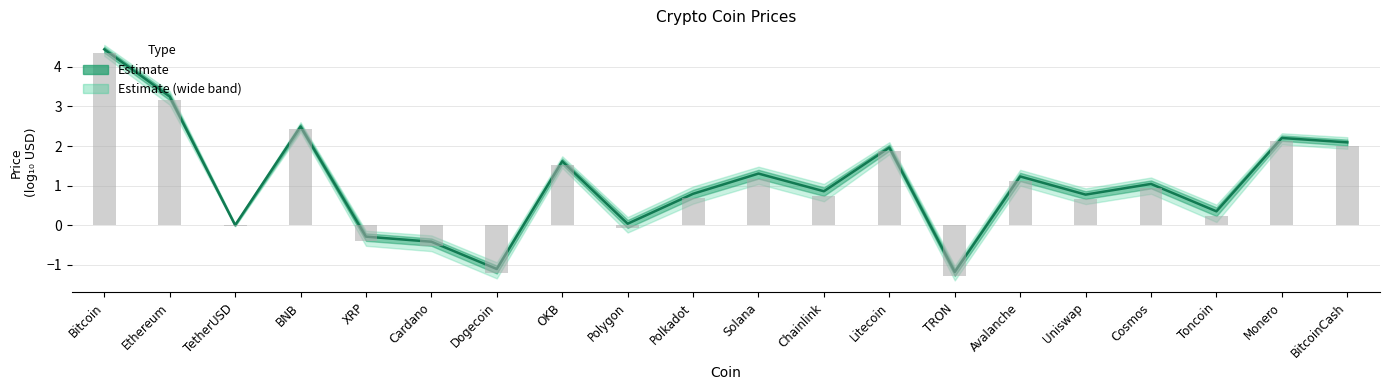

What is the sum of the values at Polygon and OKB?

1.6